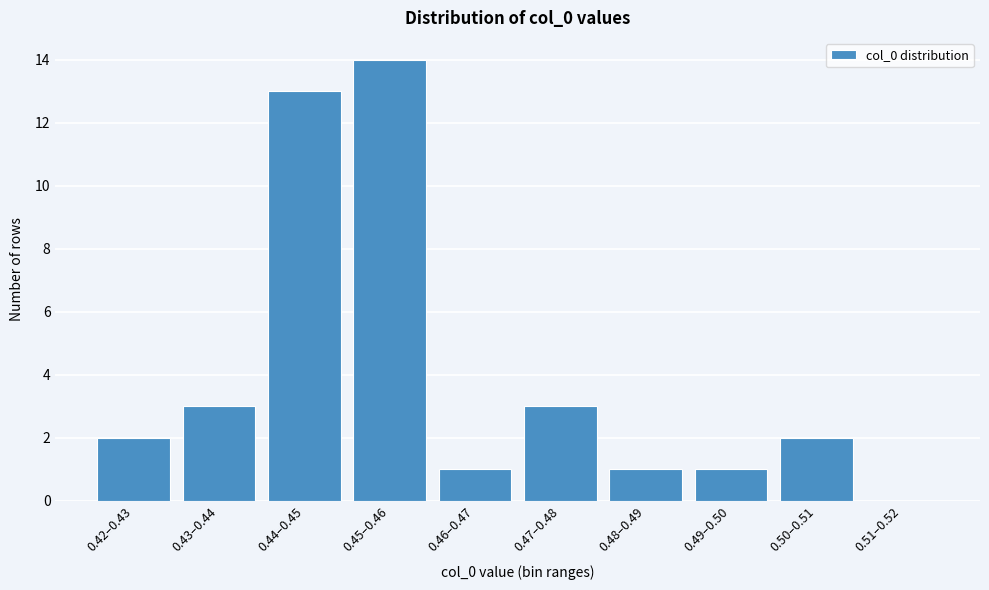

Reading left to right, what are all the values shown in this chart?

0.42–0.43=2	0.43–0.44=3	0.44–0.45=13	0.45–0.46=14	0.46–0.47=1	0.47–0.48=3	0.48–0.49=1	0.49–0.50=1	0.50–0.51=2	0.51–0.52=0